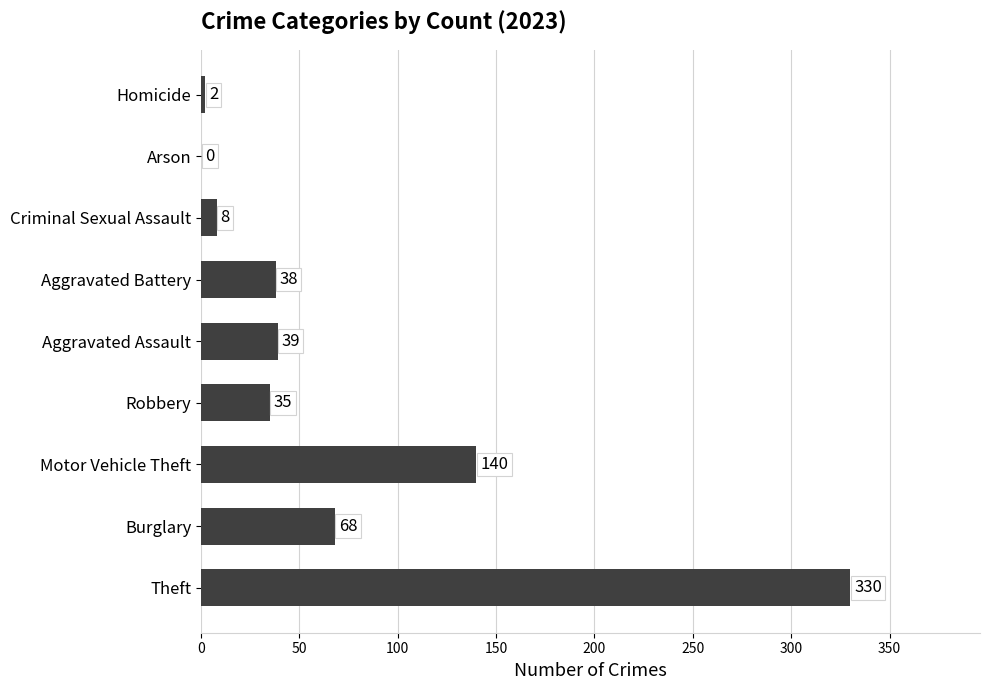

What is the sum of the values at Homicide and Criminal Sexual Assault?

10